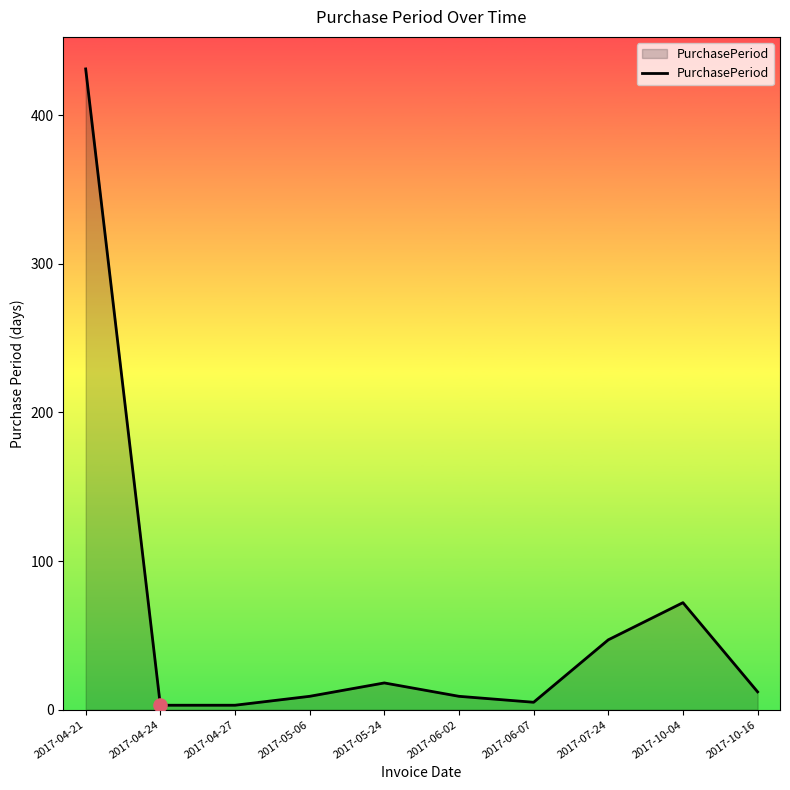

Where is the data nearest to the value 217?

2017-10-04